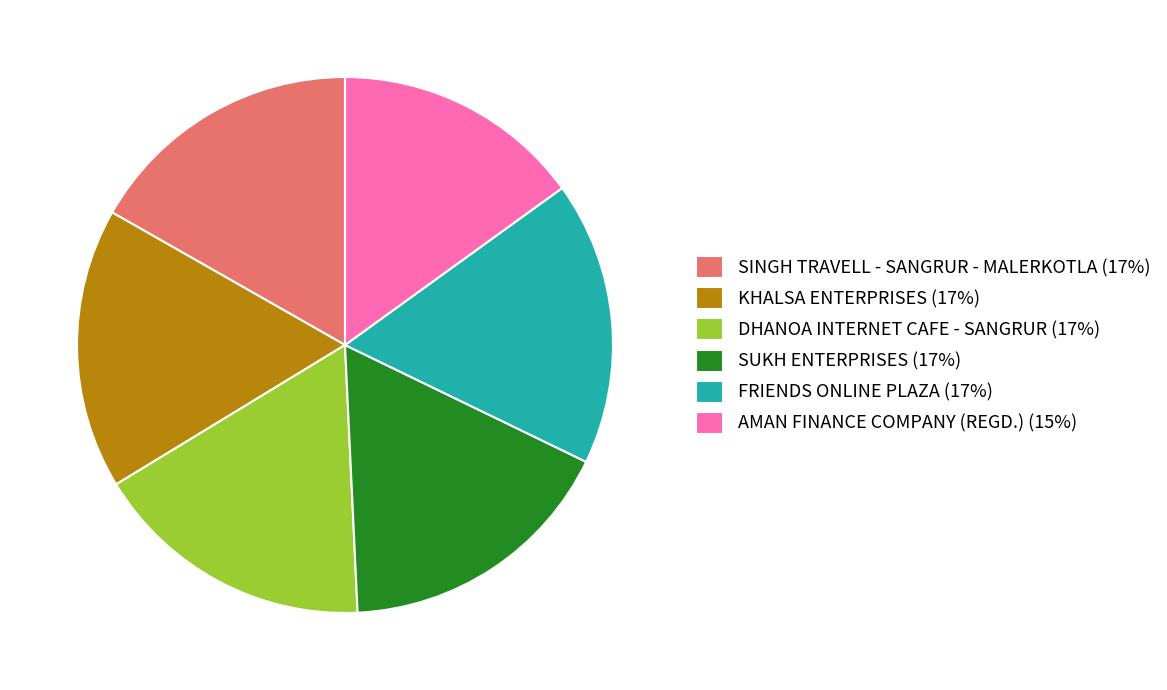

Which has a higher value, AMAN FINANCE COMPANY (REGD.) (15%) or FRIENDS ONLINE PLAZA (17%)?

FRIENDS ONLINE PLAZA (17%)